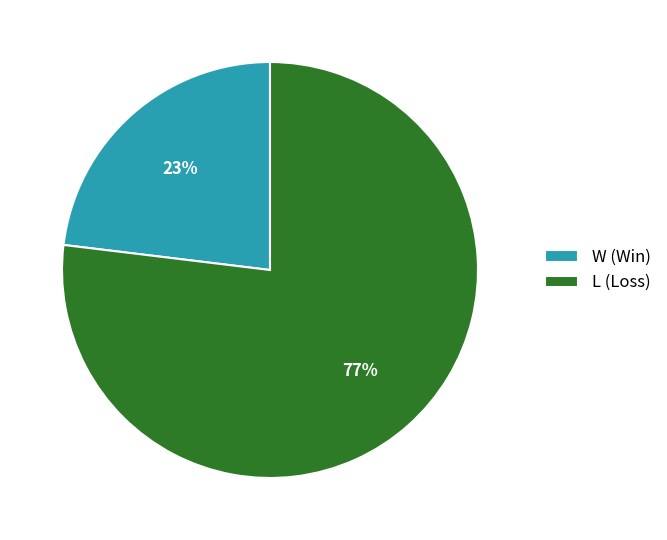

To the nearest percent, what portion does W (Win) represent?

23%